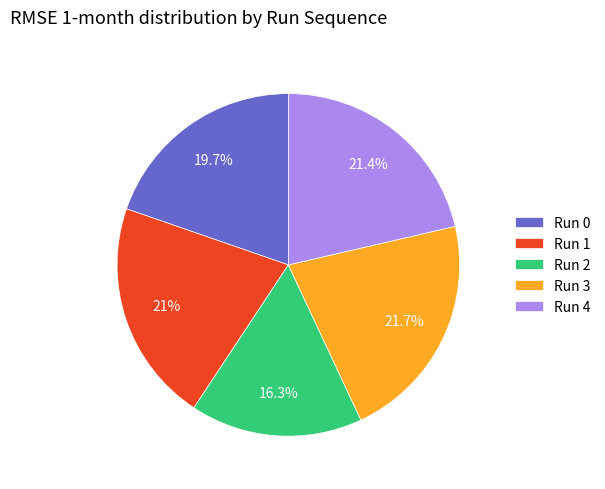

What is the smallest slice in the pie chart?

Run 2